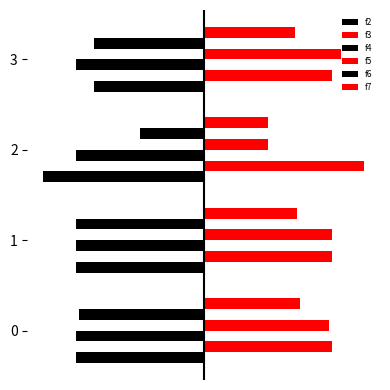

List the series in order of their peak value, highest first.

f3, f5, f7, f4, f6, f2